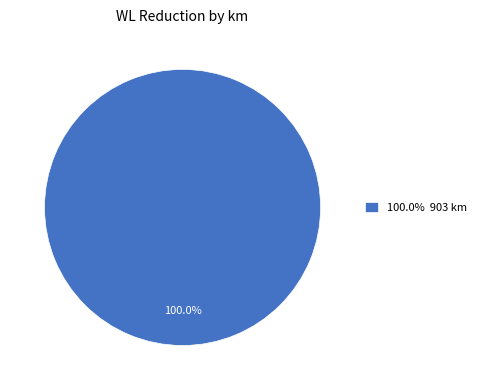

Which slice represents more than half of the pie?

100.0% 903 km